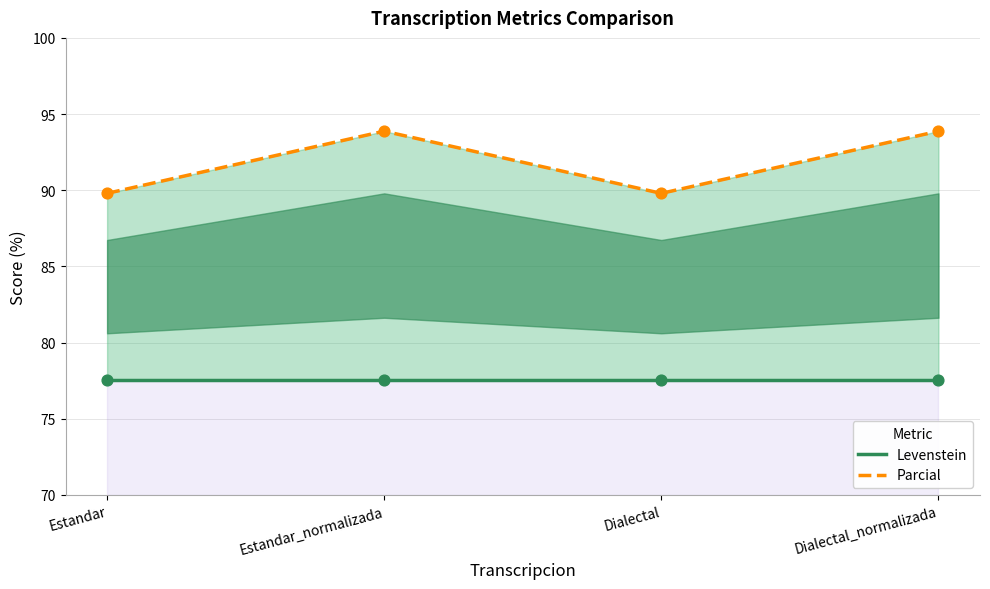

Which series has the widest spread of Y values?

Parcial